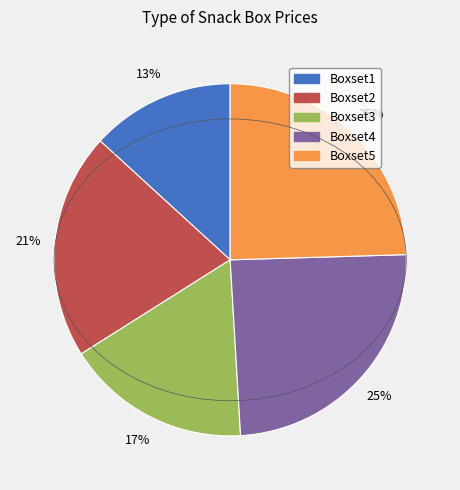

To the nearest percent, what is the difference between the Boxset2 and Boxset1 slice percentages?

8%